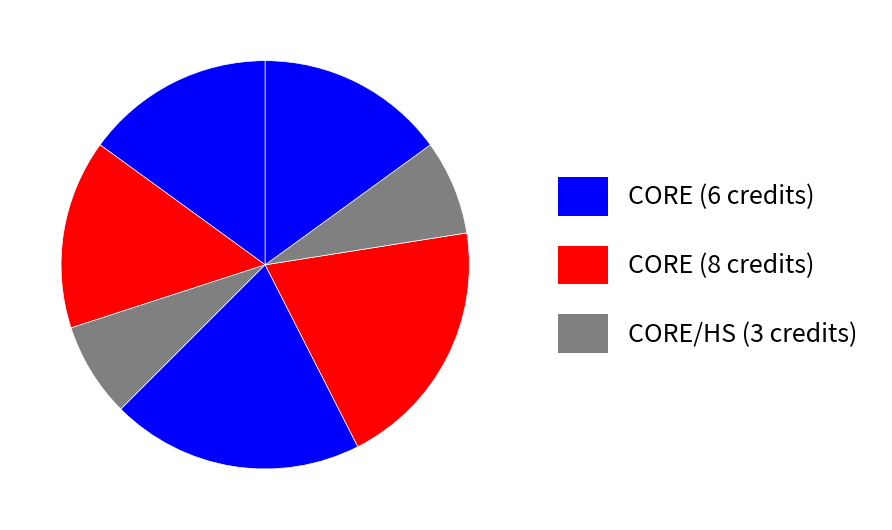

Count the number of slices in the pie.

7